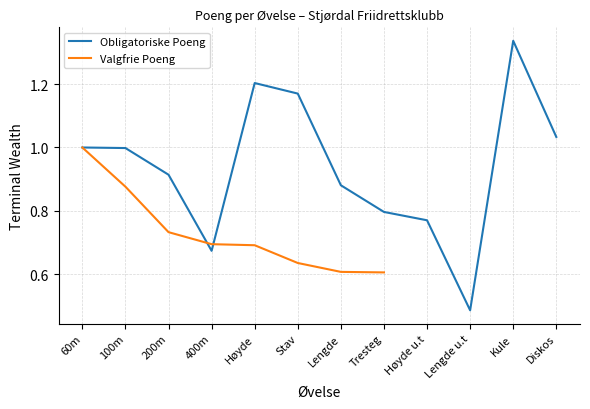

Rank the series by their maximum value, from highest to lowest.

Obligatoriske Poeng, Valgfrie Poeng